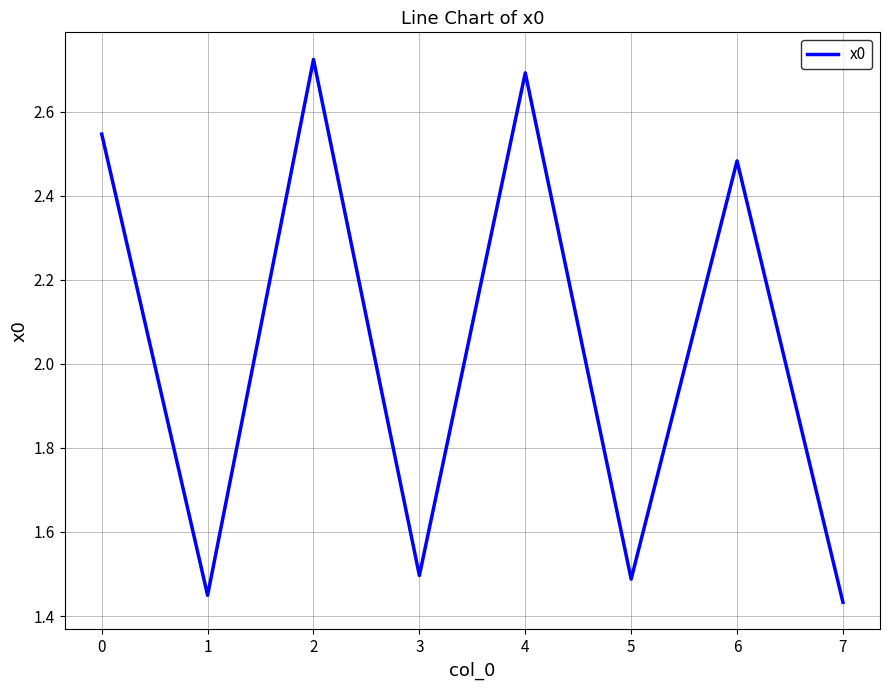

At which category does the chart reach its peak across all series?

2